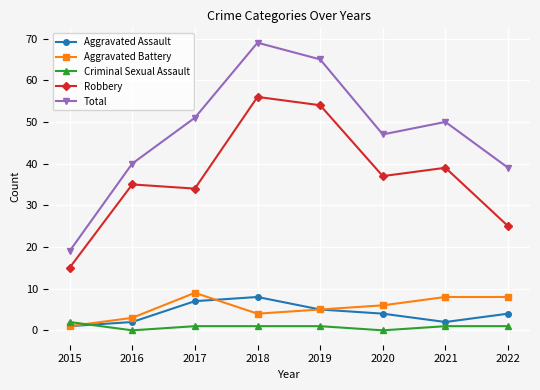

At 2021, list the series in order from smallest to largest.

Criminal Sexual Assault, Aggravated Assault, Aggravated Battery, Robbery, Total